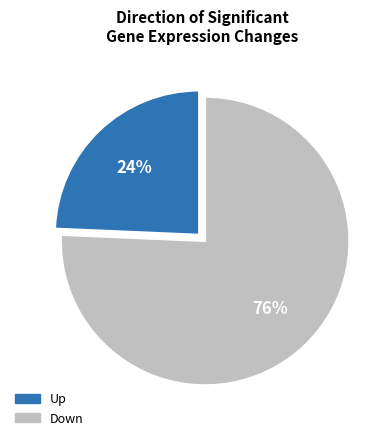

To the nearest percent, what portion does Up represent?

24%